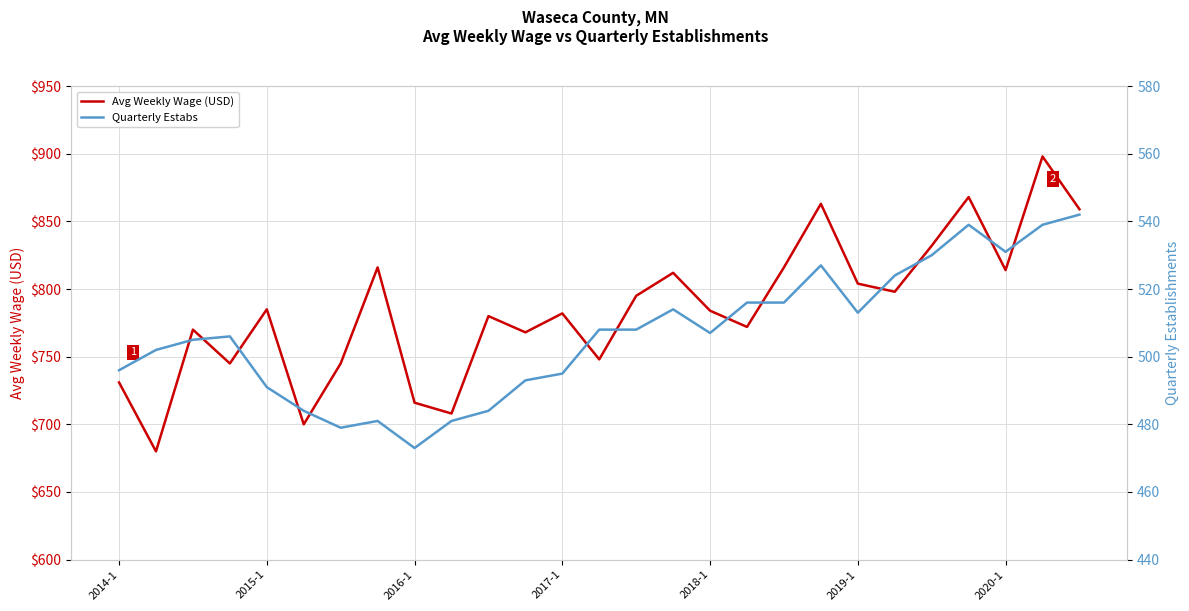

True or false: Quarterly Estabs has a value of 187 at 15.

False